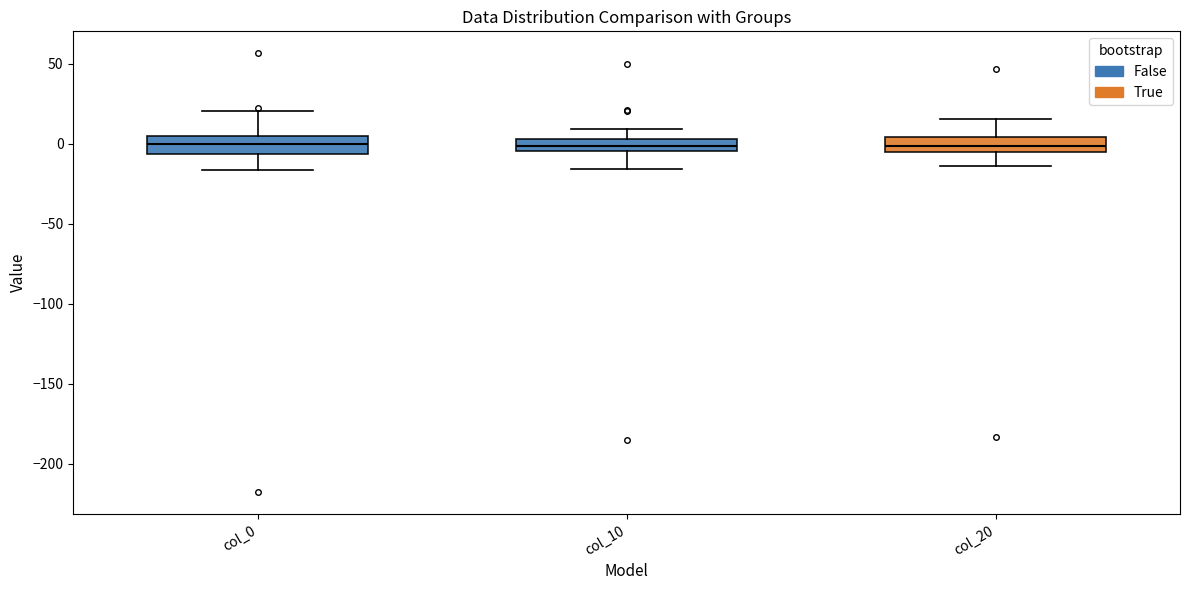

Reading left to right, transcribe this box plot: for each box, give where its median line is, the range the box spans, and where its two whiskers end, as read against the y-axis. The values are not printed on the chart, so give them approximately, as read against the axis.

col_0: median 0, box -5 to 5, whiskers -15 to 20
col_10: median 0, box -5 to 5, whiskers -15 to 10
col_20: median 0, box -5 to 5, whiskers -15 to 15